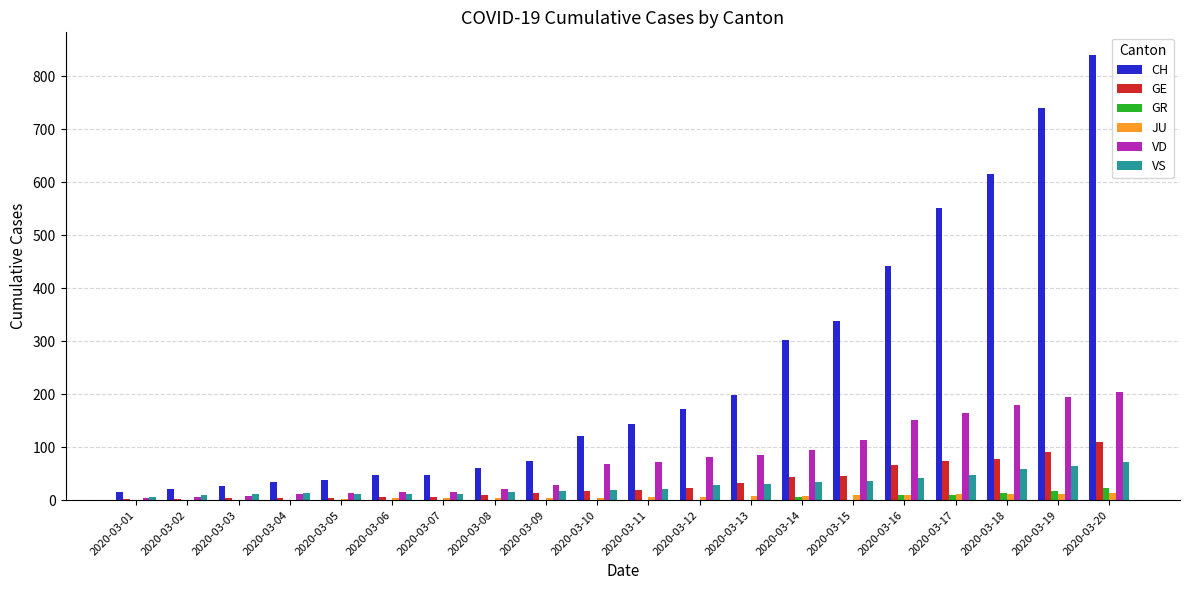

What is the difference between the GE values at 2020-03-19 and 2020-03-06?

85